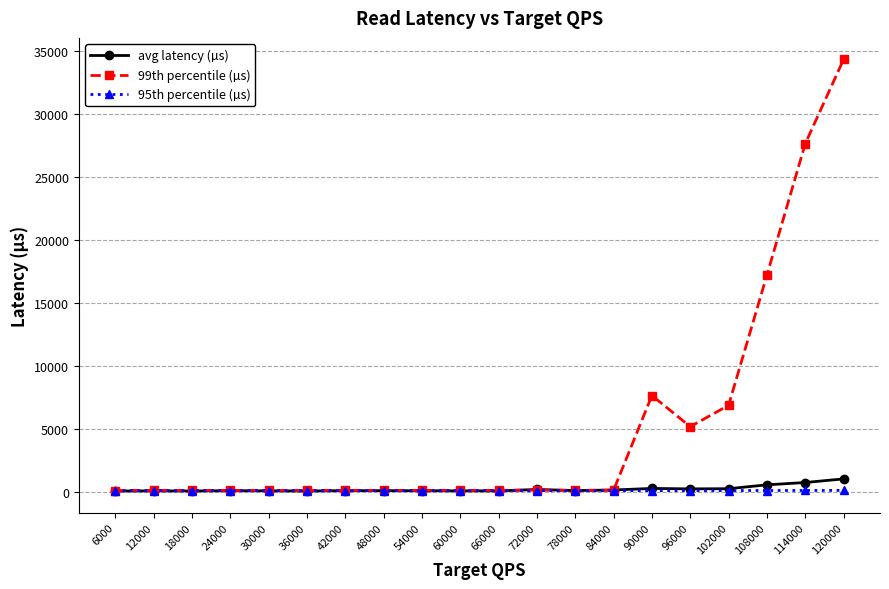

What is the value of the avg latency (µs) point at the 13th from the left?

111.0